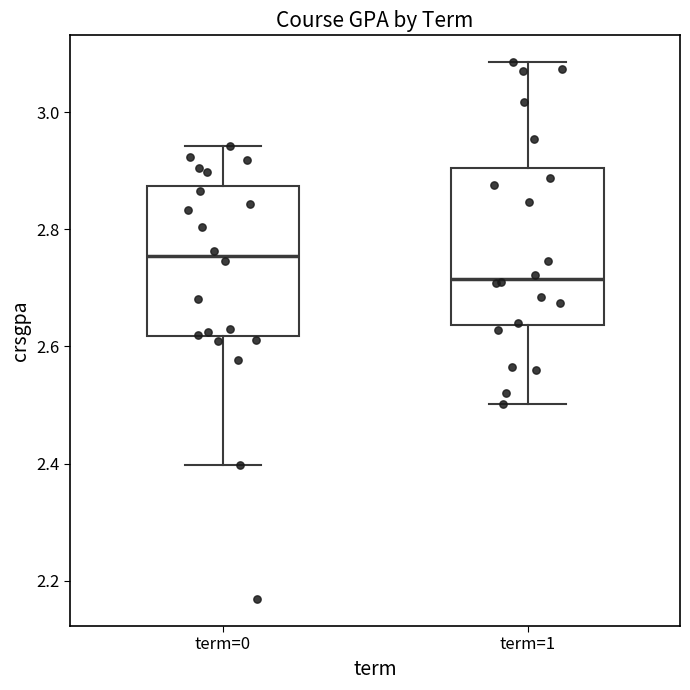

Reading left to right, transcribe this box plot: for each box, give where its median line is, the range the box spans, and where its two whiskers end, as read against the y-axis. The values are not printed on the chart, so give them approximately, as read against the axis.

term=0: median 2.76, box 2.62 to 2.88, whiskers 2.40 to 2.94
term=1: median 2.72, box 2.64 to 2.90, whiskers 2.50 to 3.08